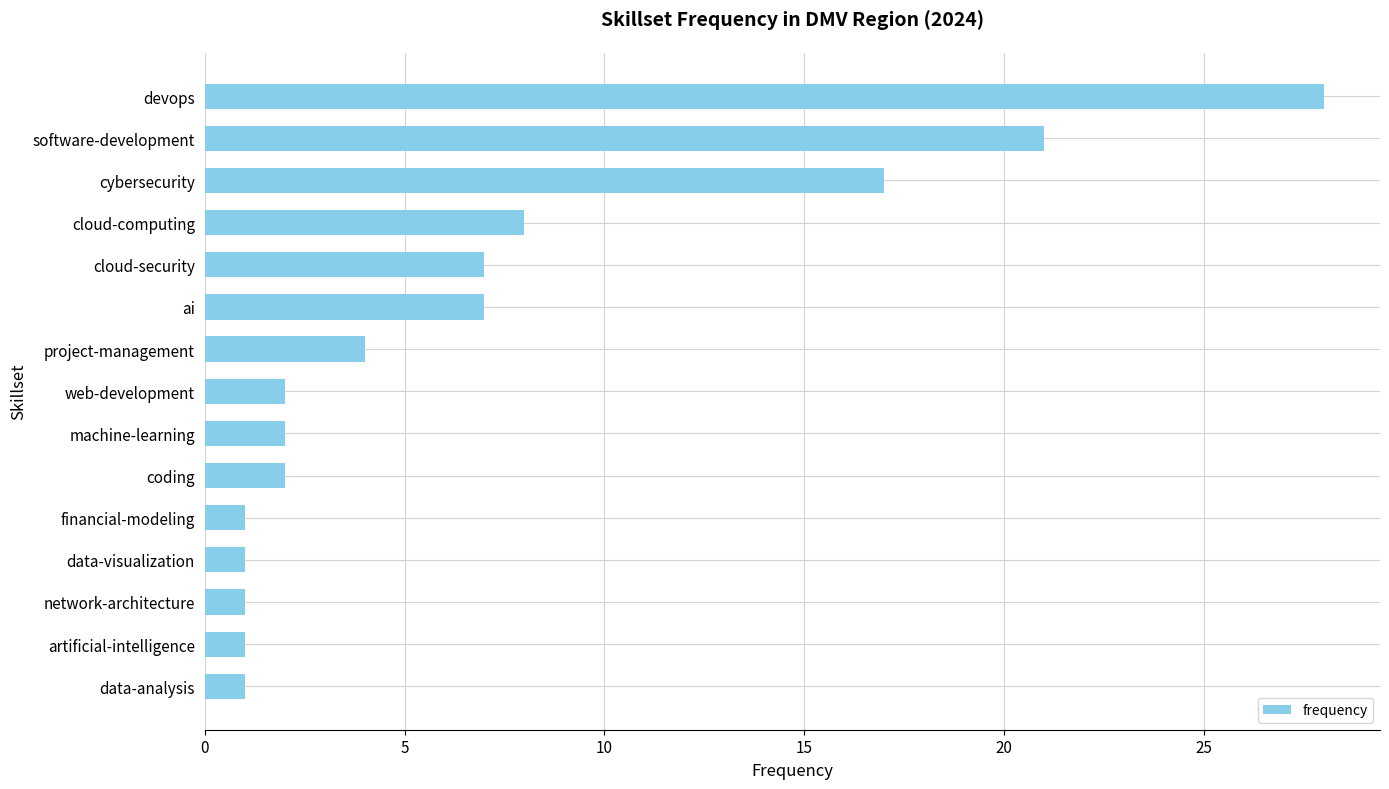

What is the ratio of the value at cloud-computing to the value at software-development?

0.4